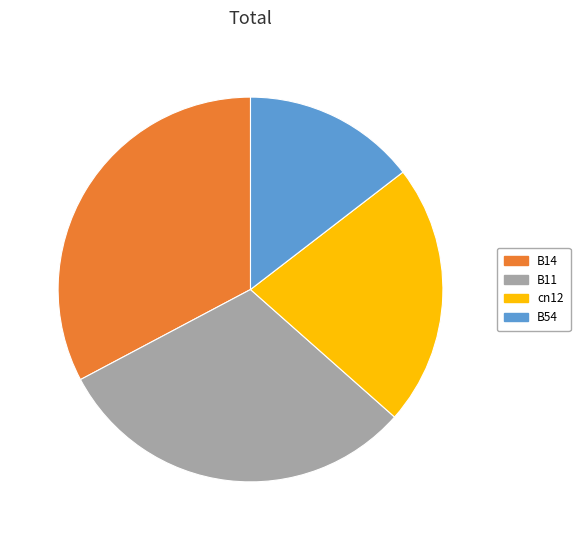

Between B54 and B14, which is larger?

B14